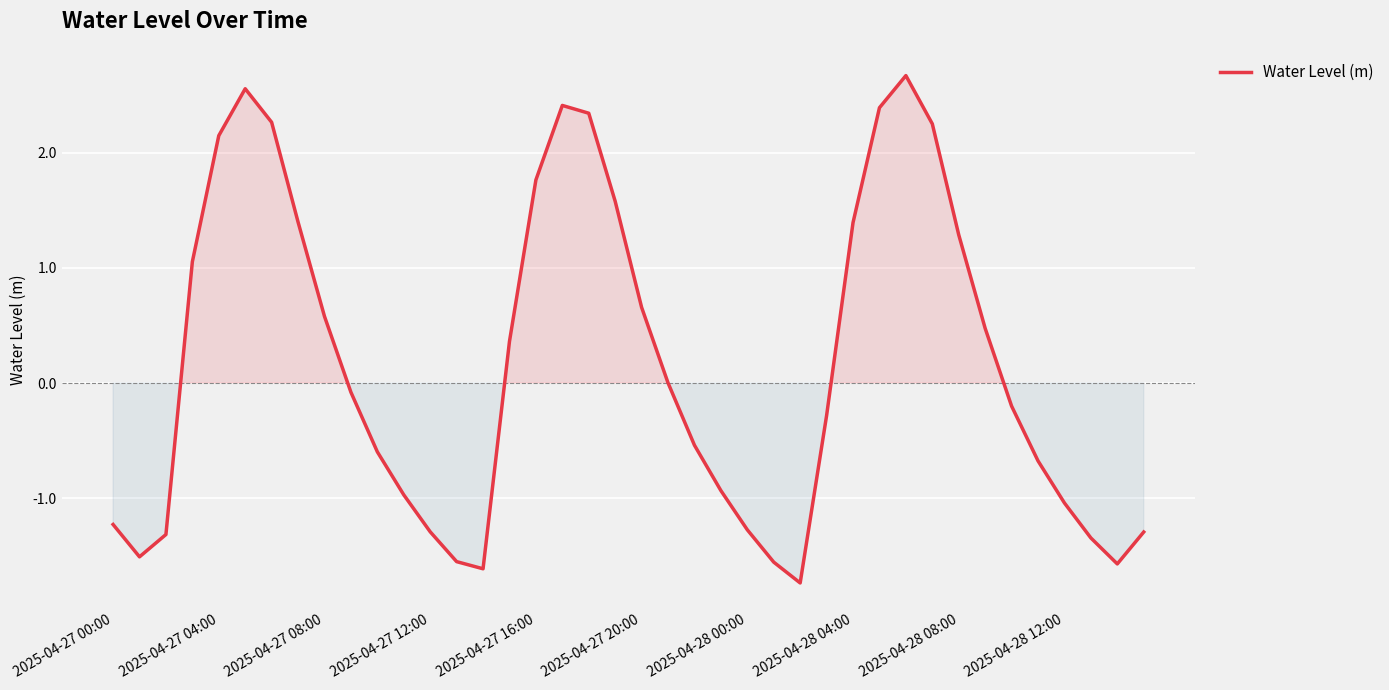

Does the chart display data point markers on the line(s)?

No